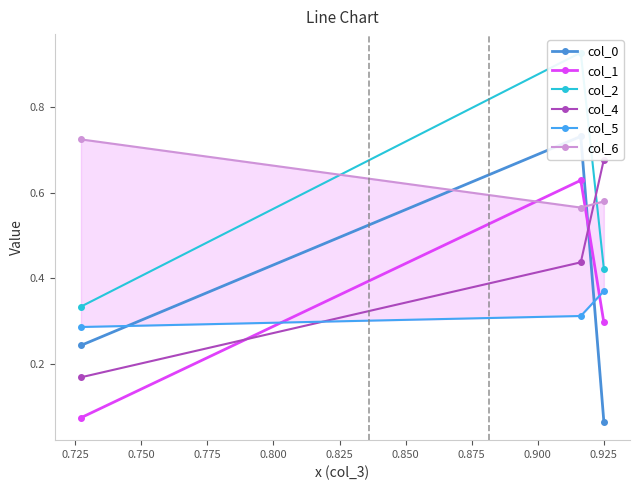

Count the col_1 values in the range 0 to 1.

3